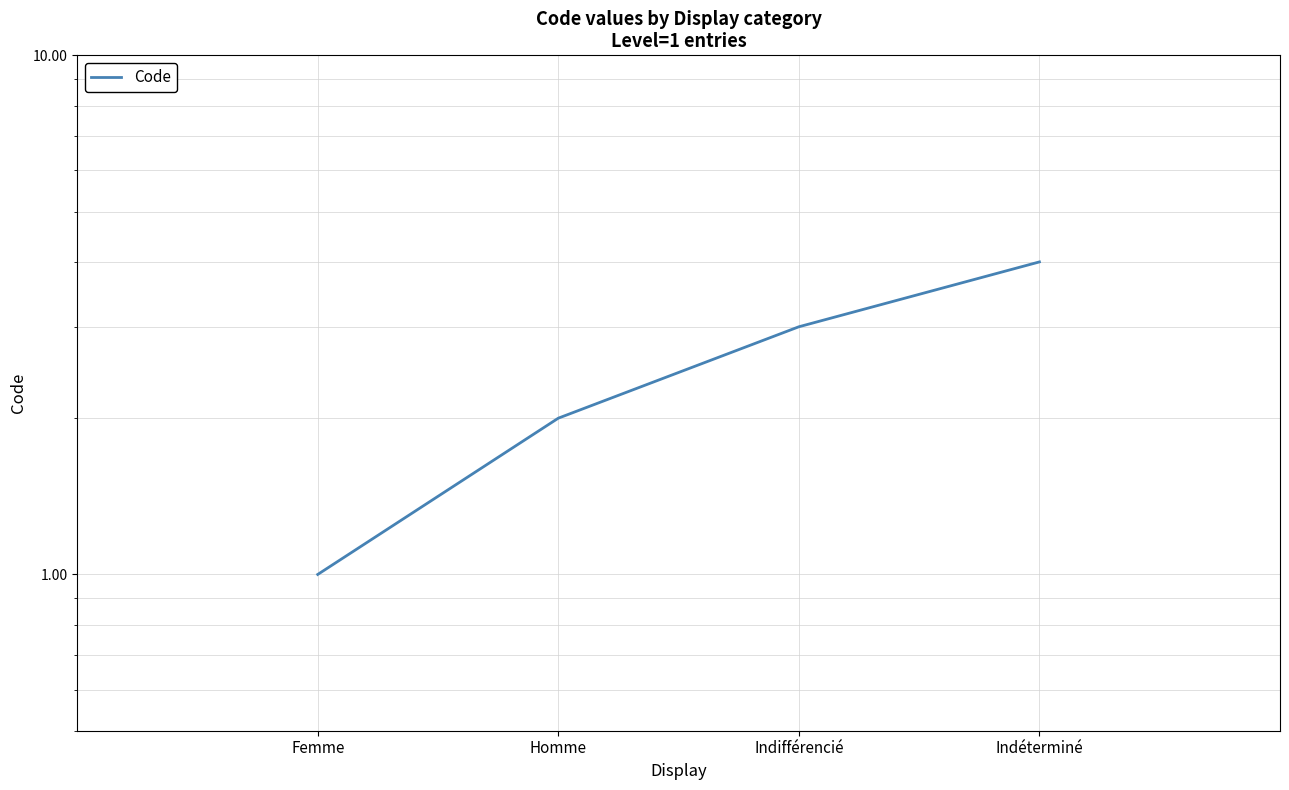

Rank the categories by value from lowest to highest.

Femme, Homme, Indifférencié, Indéterminé